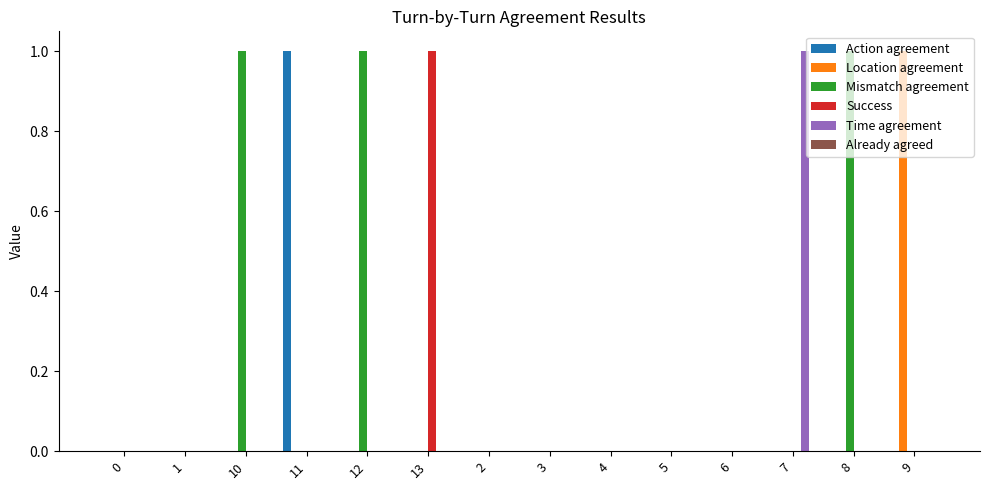

Which series has the largest total across all categories?

Mismatch agreement